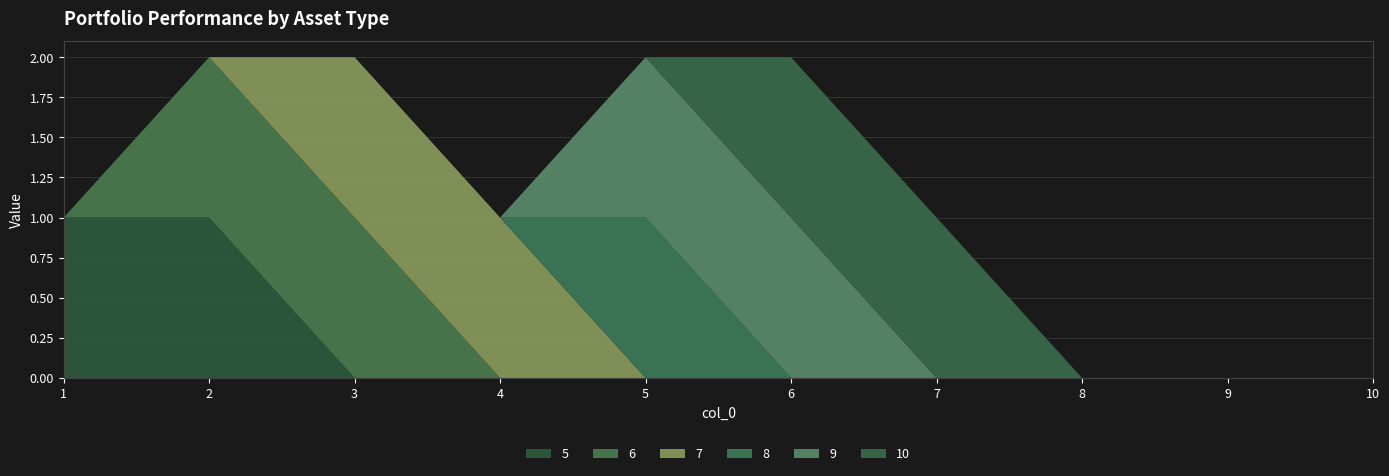

Reading left to right, what are all the values shown in this chart?

5: 1	1	0	0	0	0	0	0	0	0
6: 0	1	1	0	0	0	0	0	0	0
7: 0	0	1	1	0	0	0	0	0	0
8: 0	0	0	0	1	0	0	0	0	0
9: 0	0	0	0	1	1	0	0	0	0
10: 0	0	0	0	0	1	1	0	0	0